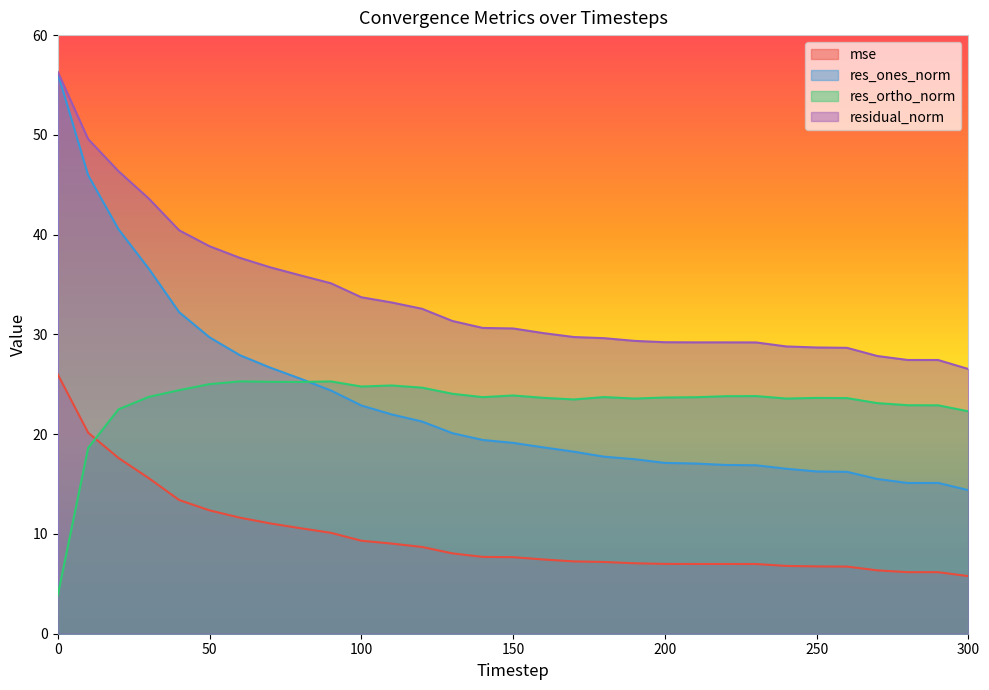

What is the sum of the residual_norm values at 70 and 30?

80.3